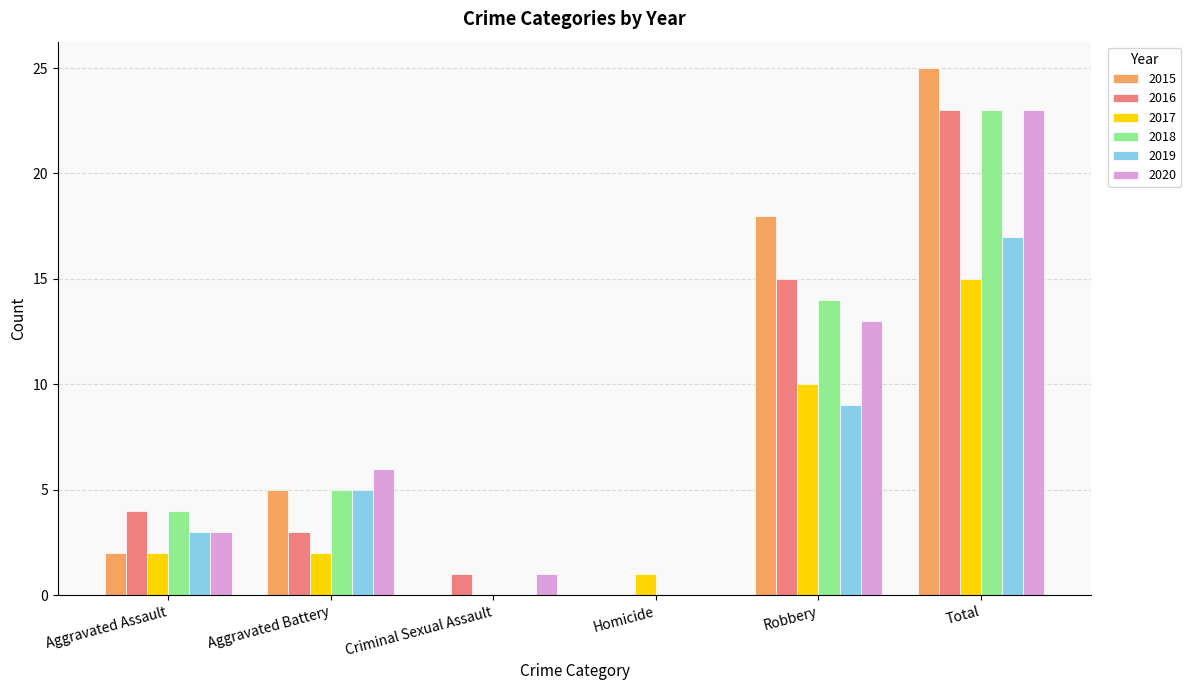

What are all the series names shown in the legend?

2015, 2016, 2017, 2018, 2019, 2020